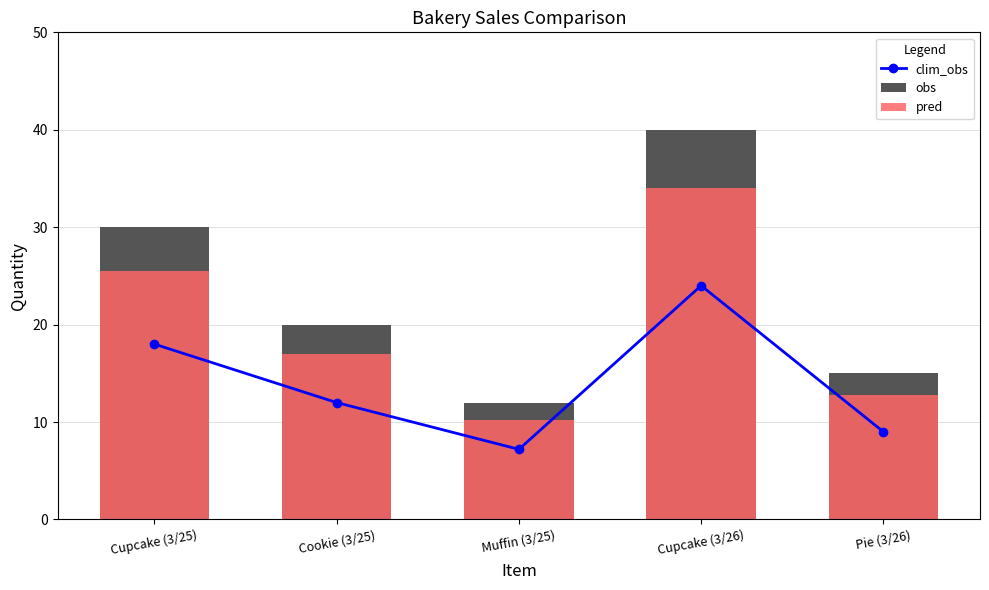

At how many categories does at least one series exceed 10?

5